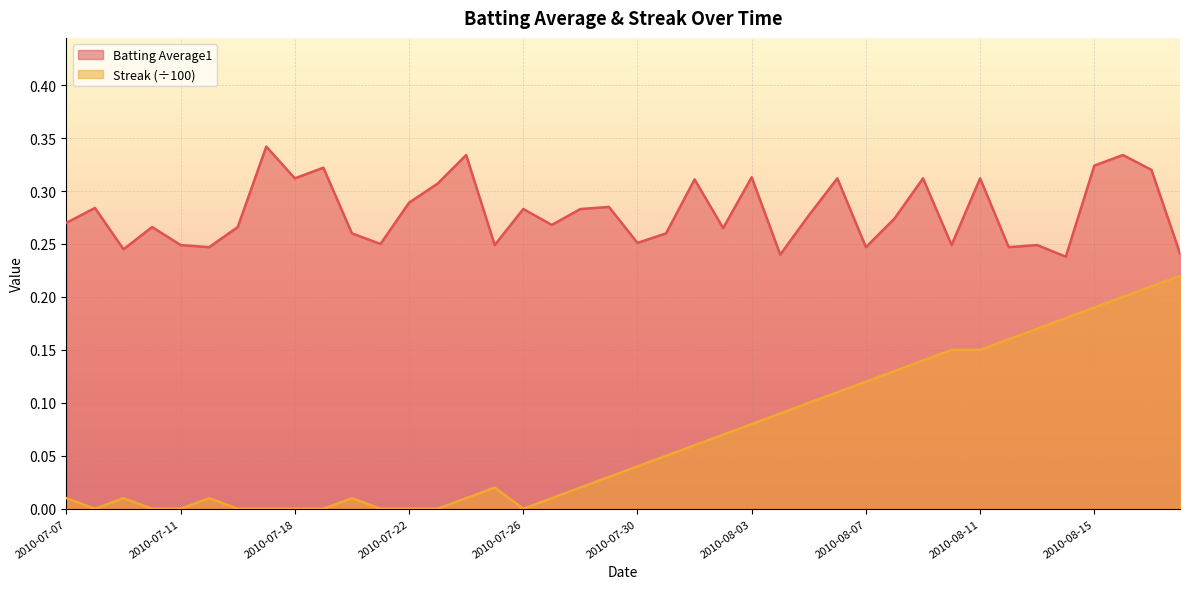

Reading right to left, extract all data points from this chart.

Batting Average1: 2010-08-18=0.2	2010-08-17=0.3	2010-08-16=0.3	2010-08-15=0.3	2010-08-14=0.2	2010-08-13=0.2	2010-08-12=0.2	2010-08-11=0.3	2010-08-10=0.2	2010-08-09=0.3	2010-08-08=0.3	2010-08-07=0.2	2010-08-06=0.3	2010-08-05=0.3	2010-08-04=0.2	2010-08-03=0.3	2010-08-02=0.3	2010-08-01=0.3	2010-07-31=0.3	2010-07-30=0.3	2010-07-29=0.3	2010-07-28=0.3	2010-07-27=0.3	2010-07-26=0.3	2010-07-25=0.2	2010-07-24=0.3	2010-07-23=0.3	2010-07-22=0.3	2010-07-21=0.2	2010-07-20=0.3	2010-07-19=0.3	2010-07-18=0.3	2010-07-17=0.3	2010-07-16=0.3	2010-07-15=0.2	2010-07-11=0.2	2010-07-10=0.3	2010-07-09=0.2	2010-07-08=0.3	2010-07-07=0.3
Streak: 2010-08-18=0.2	2010-08-17=0.2	2010-08-16=0.2	2010-08-15=0.2	2010-08-14=0.2	2010-08-13=0.2	2010-08-12=0.2	2010-08-11=0.1	2010-08-10=0.1	2010-08-09=0.1	2010-08-08=0.1	2010-08-07=0.1	2010-08-06=0.1	2010-08-05=0.1	2010-08-04=0.1	2010-08-03=0.1	2010-08-02=0.1	2010-08-01=0.1	2010-07-31=0.1	2010-07-30=0.0	2010-07-29=0.0	2010-07-28=0.0	2010-07-27=0.0	2010-07-26=0.0	2010-07-25=0.0	2010-07-24=0.0	2010-07-23=0.0	2010-07-22=0.0	2010-07-21=0.0	2010-07-20=0.0	2010-07-19=0.0	2010-07-18=0.0	2010-07-17=0.0	2010-07-16=0.0	2010-07-15=0.0	2010-07-11=0.0	2010-07-10=0.0	2010-07-09=0.0	2010-07-08=0.0	2010-07-07=0.0